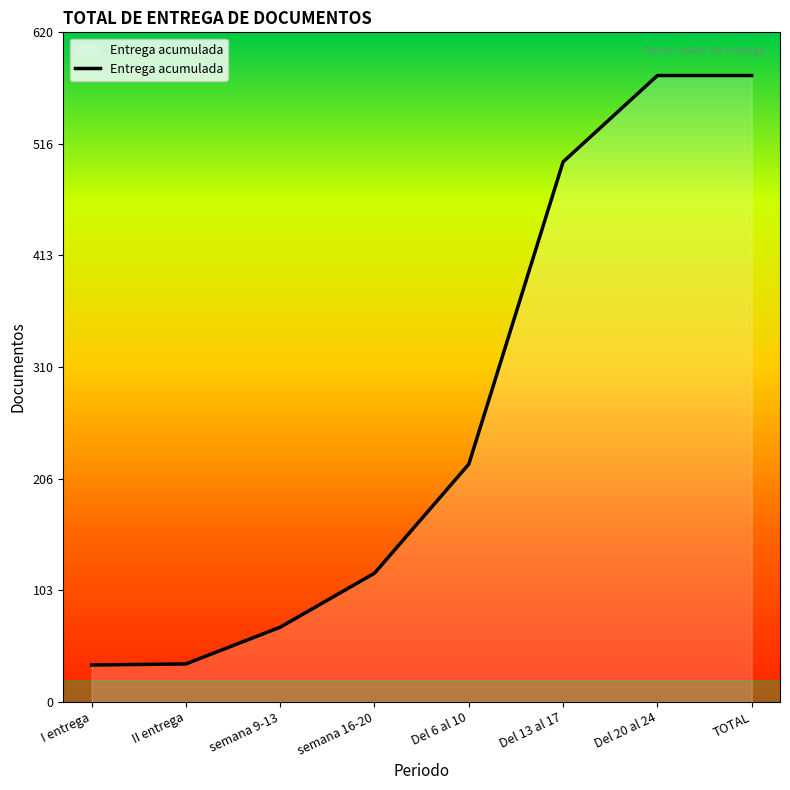

Approximately how many times larger is the value at semana 16-20 compared to Del 20 al 24?

0.2